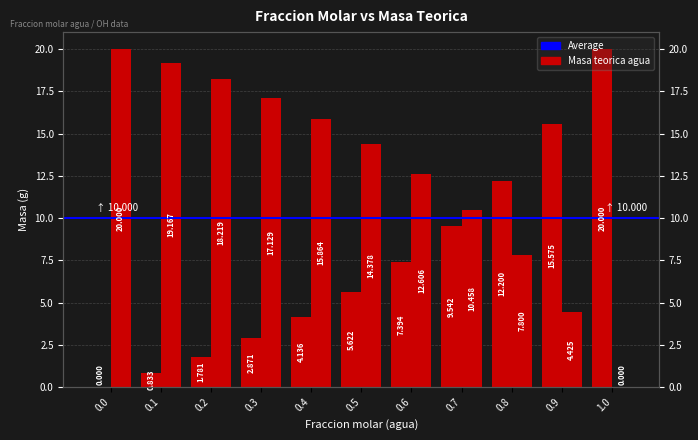

What is the label of the 3rd bar from the right?

0.8